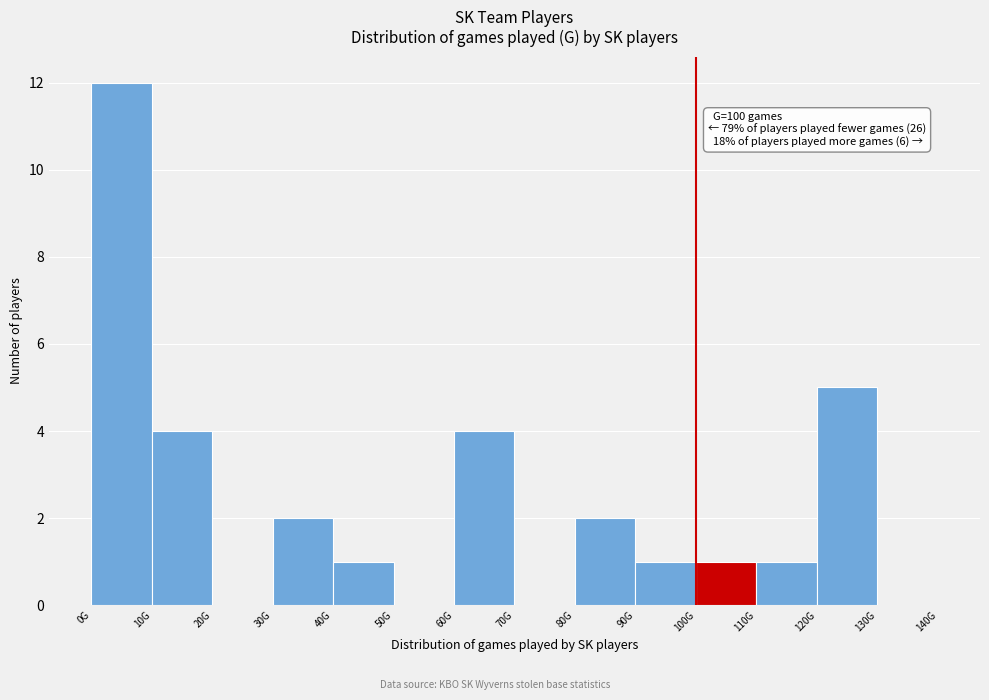

Reading left to right, transcribe all the data shown in this chart.

0G=12	10G=4	20G=0	30G=2	40G=1	50G=0	60G=4	70G=0	80G=2	90G=1	100G=1	110G=1	120G=5	130G=0